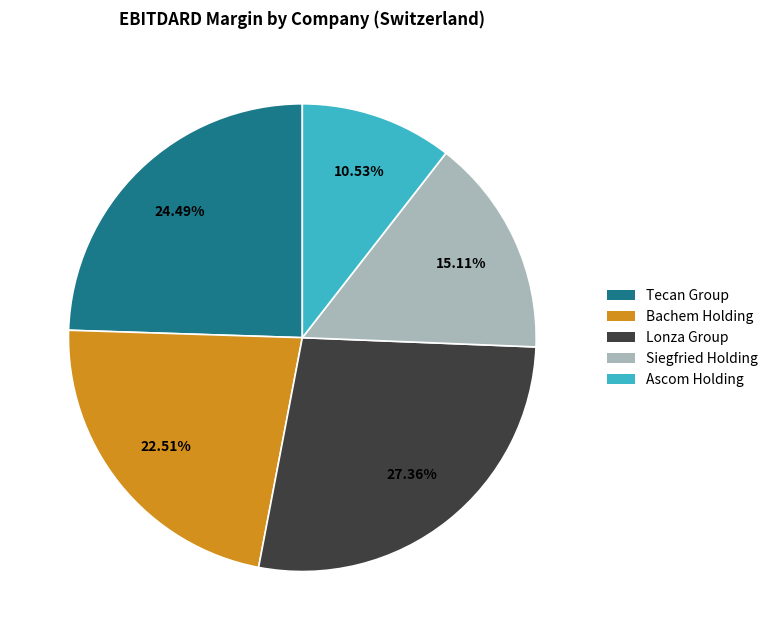

Is there any slice that represents more than half of the pie?

No